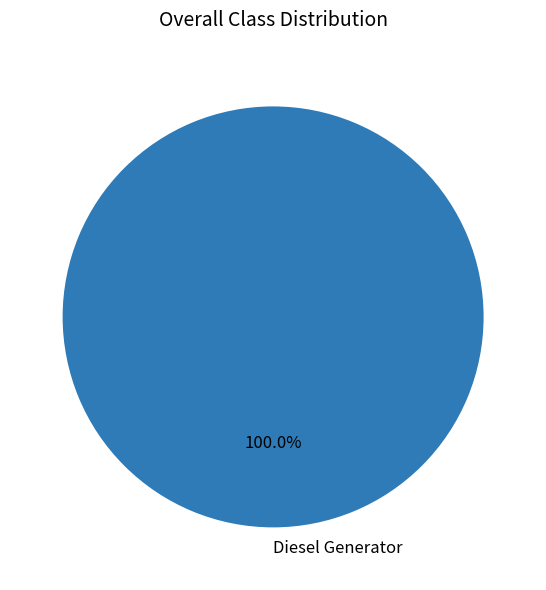

What is the majority slice?

Diesel Generator